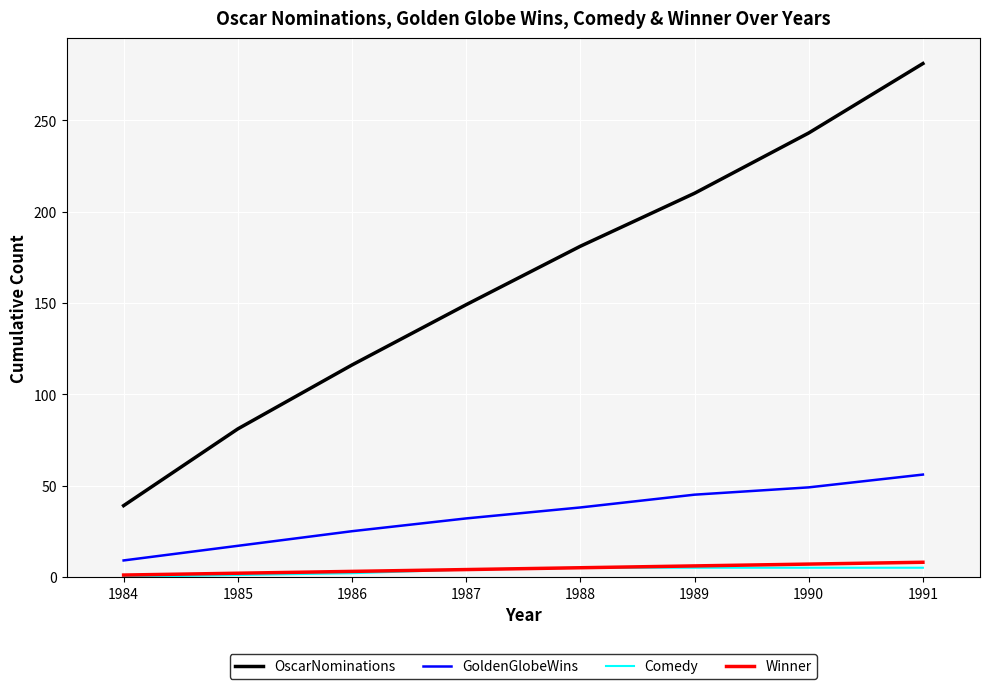

The OscarNominations series shows 81 at 1985. True or false?

True